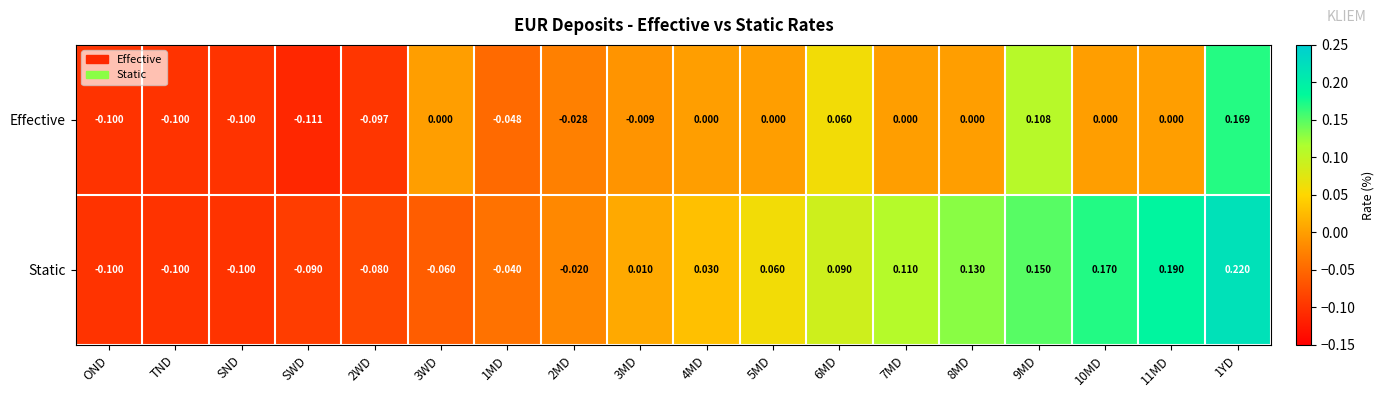

List the series in order of their peak value, highest first.

Static, Effective